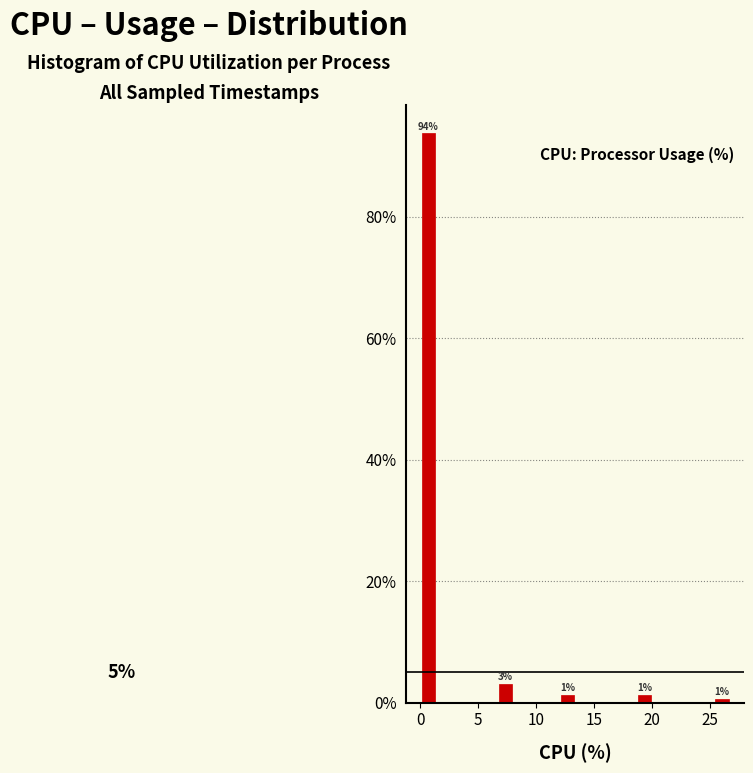

Read against the x-axis, roughly where is the centre of the tallest bar?

0.5